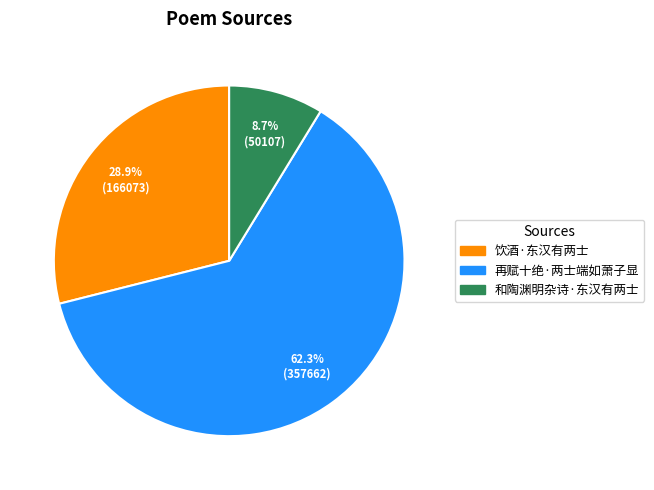

What percentage is the 再赋十绝·两士端如萧子显 slice, to the nearest percent?

62%